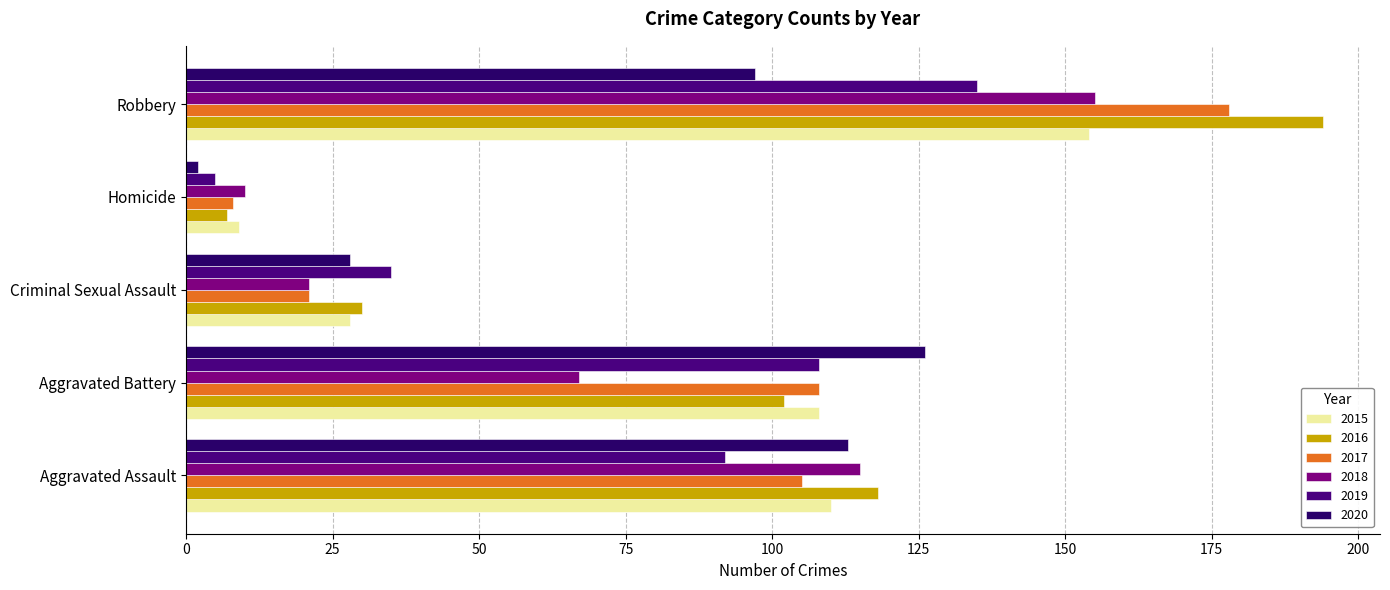

How many data points does each series have?

5